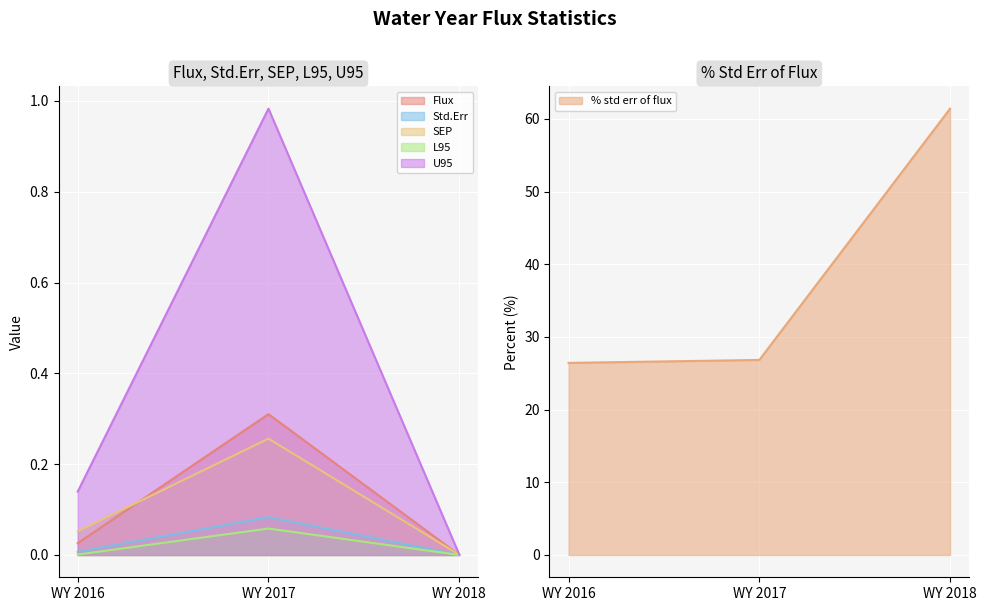

Rank the categories by U95 value from lowest to highest.

WY 2018, WY 2016, WY 2017